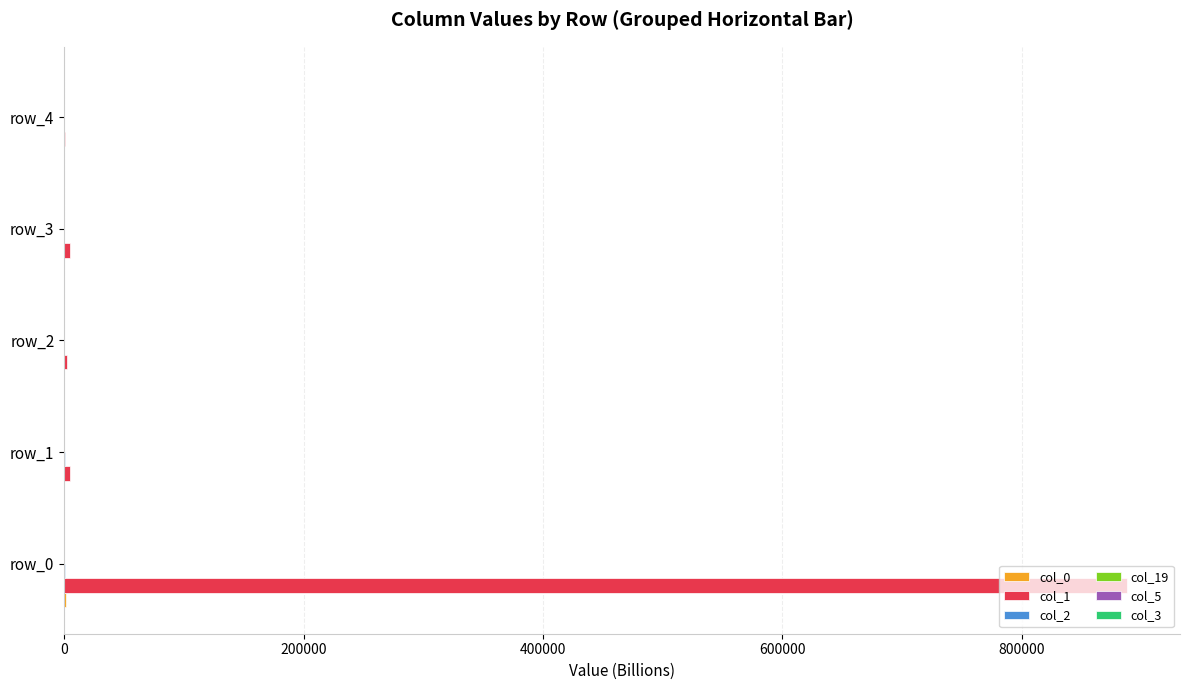

What is the greatest value displayed?

887615.9